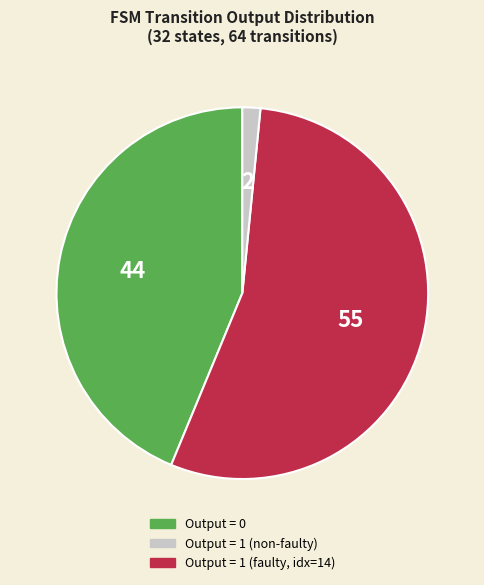

Is there any slice that represents more than half of the pie?

Yes